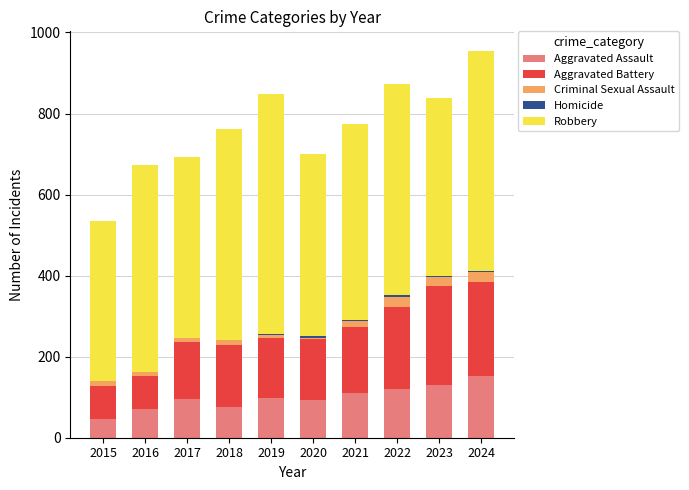

What is the maximum value for Aggravated Assault?

152